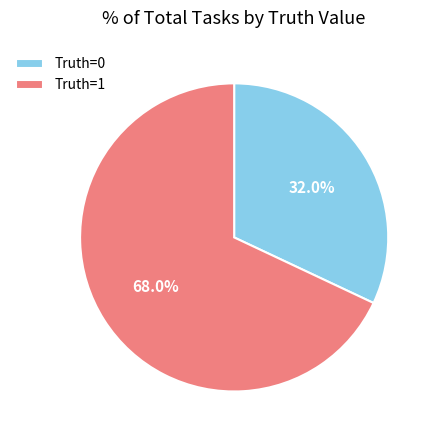

Approximately how many times larger is the value at Truth=0 compared to Truth=1?

0.5